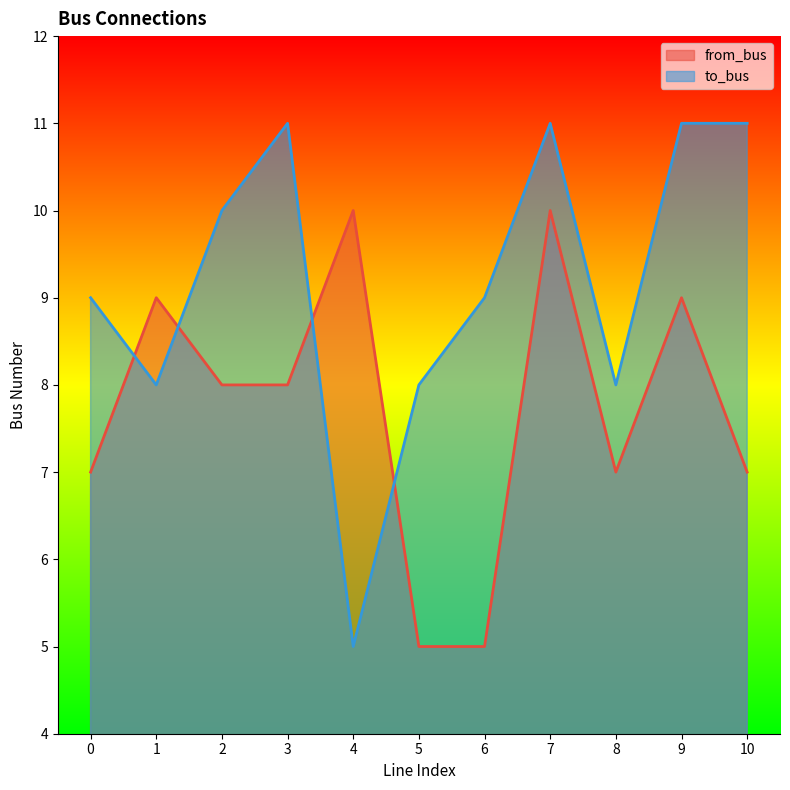

How many series are shown in this chart?

2